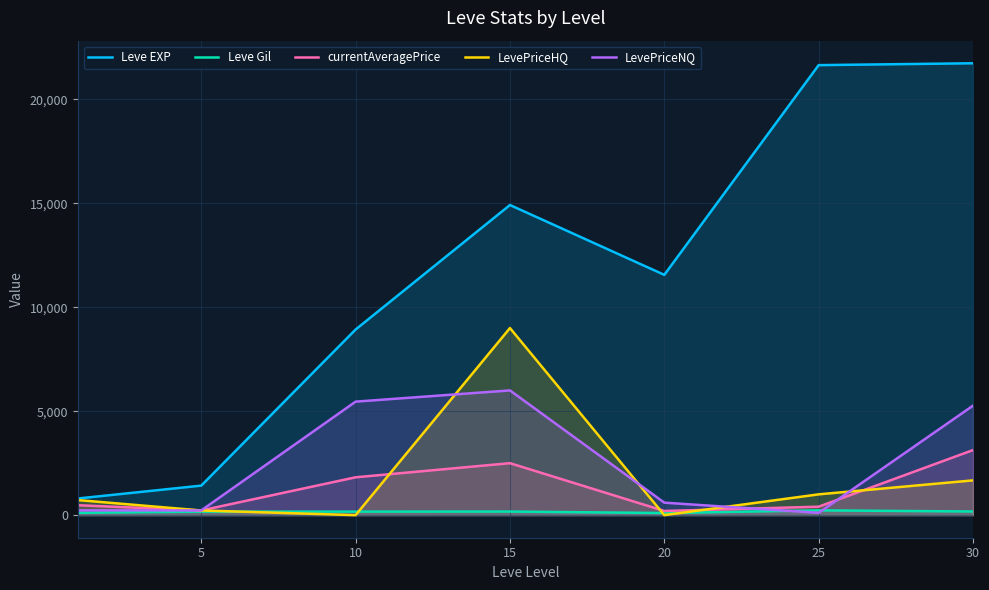

How many lines are shown in the chart?

5